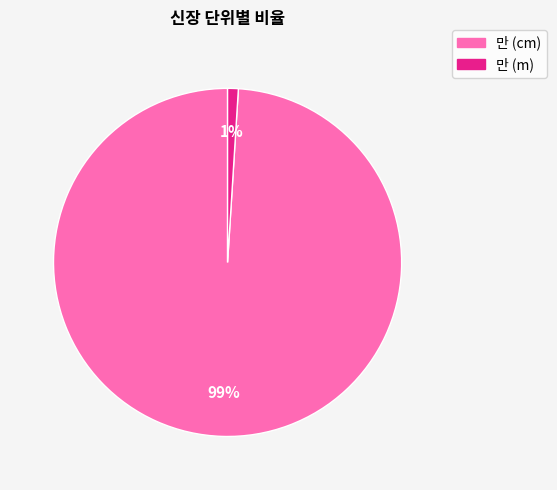

What is the smallest slice in the pie chart?

만 (m)